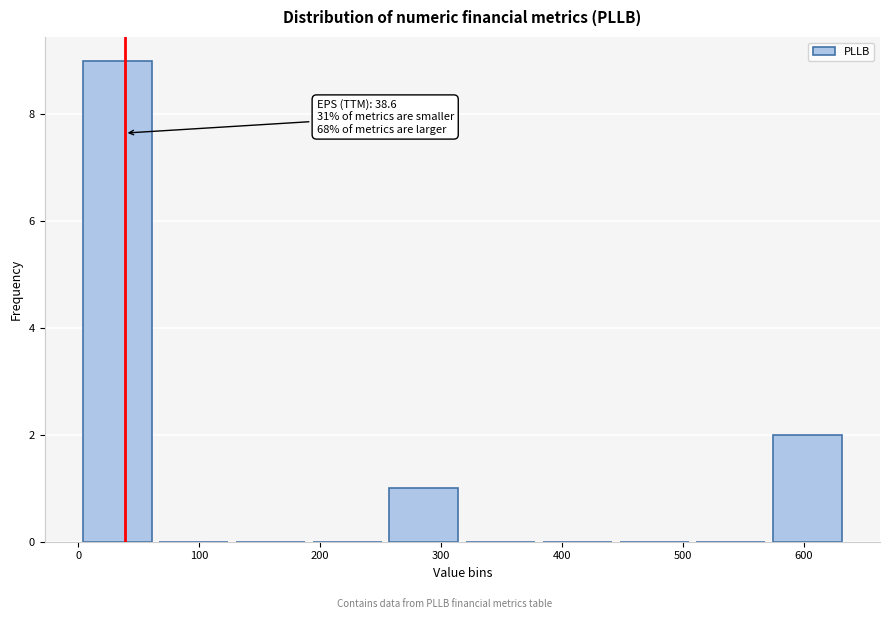

Over which range of the x-axis is the bar tallest?

0 to 60